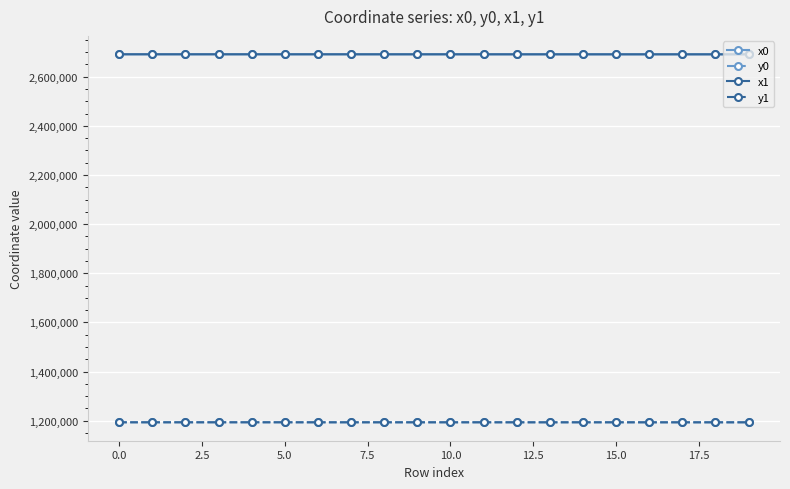

What is the value of the y0 point at the 16th from the left?

1193186.7